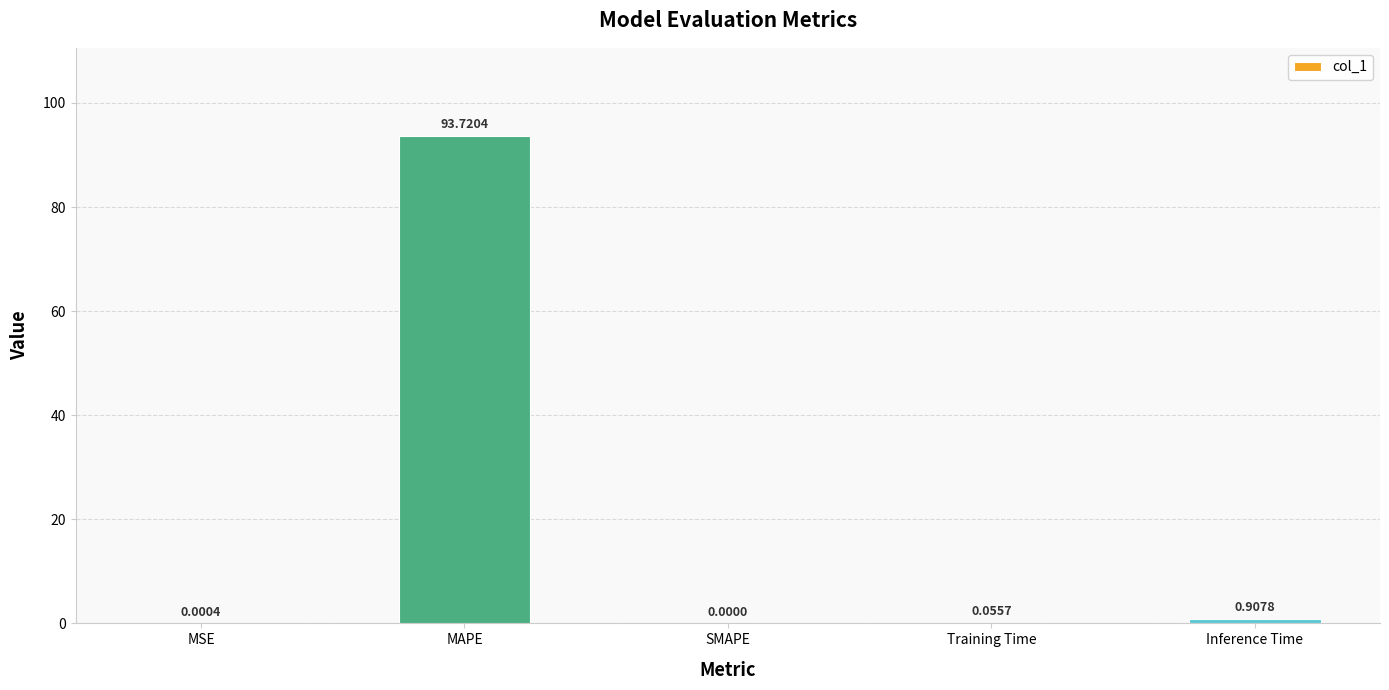

What is the sum of all values?

94.7